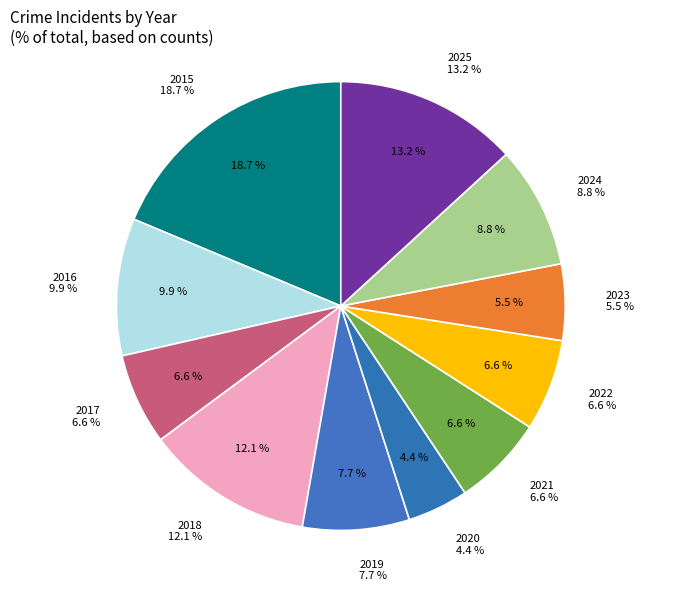

Is there any slice that represents more than half of the pie?

No